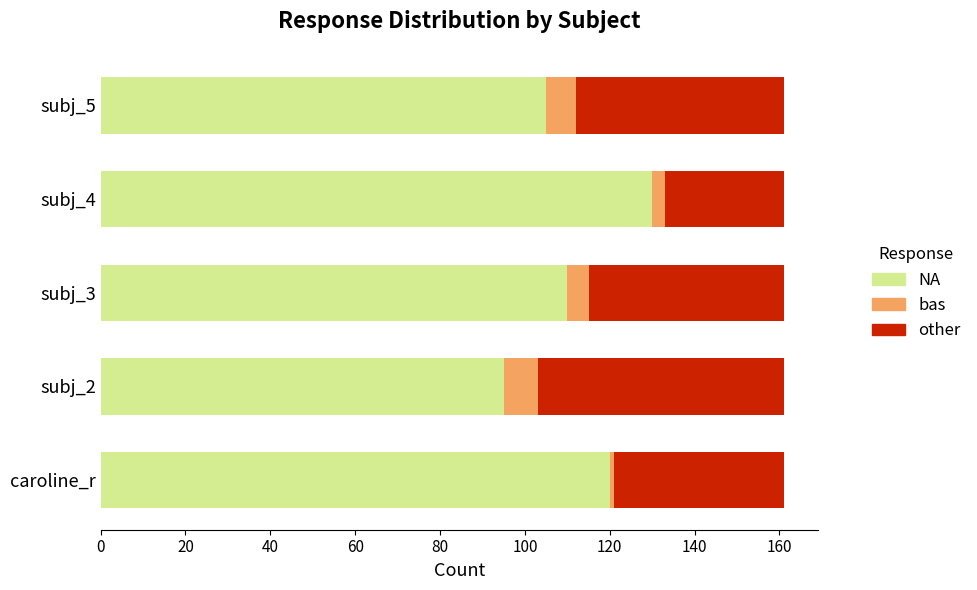

What is the difference between the maximum and second lowest values in the NA series?

25